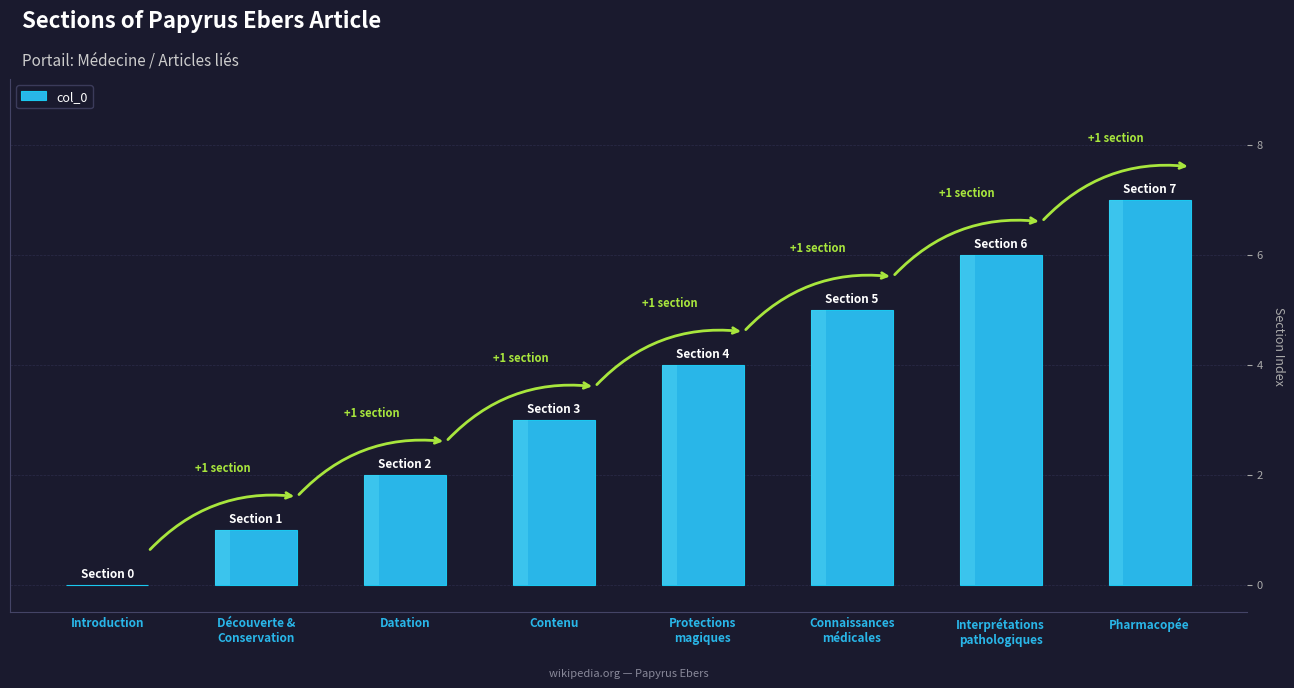

Reading right to left, what are all the values shown in this chart?

Pharmacopée=7	Interprétations
pathologiques=6	Connaissances
médicales=5	Protections
magiques=4	Contenu=3	Datation=2	Découverte &
Conservation=1	Introduction=0